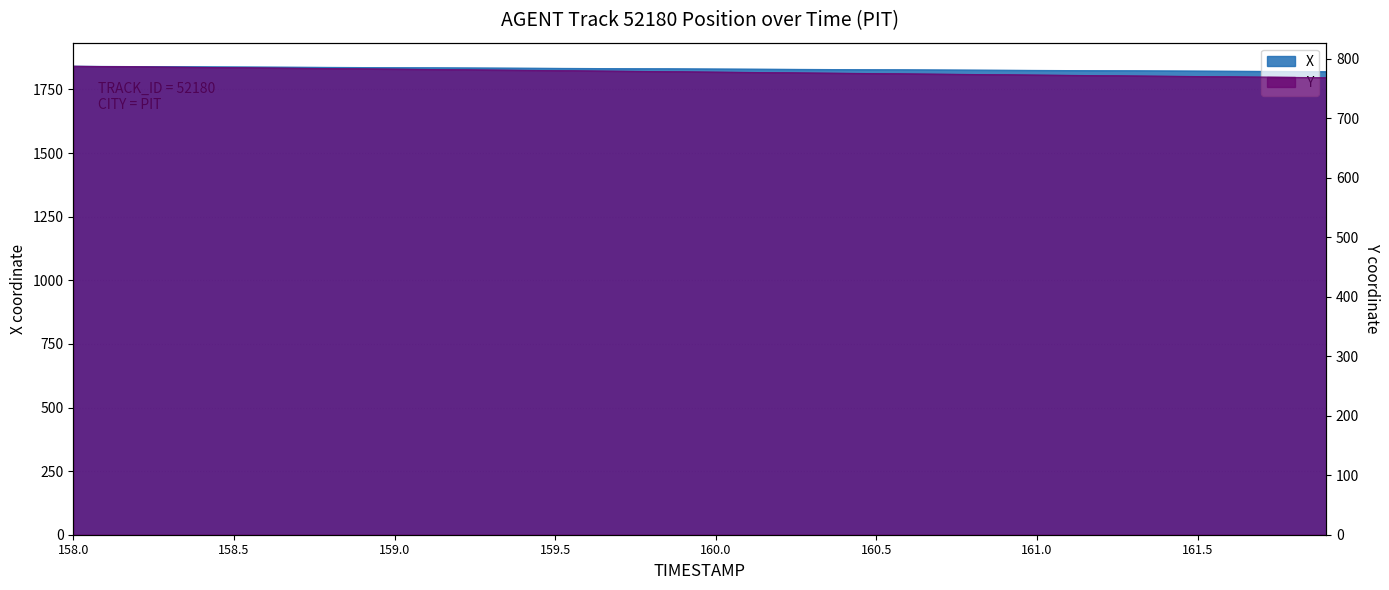

What position from the left is 160.5?

26